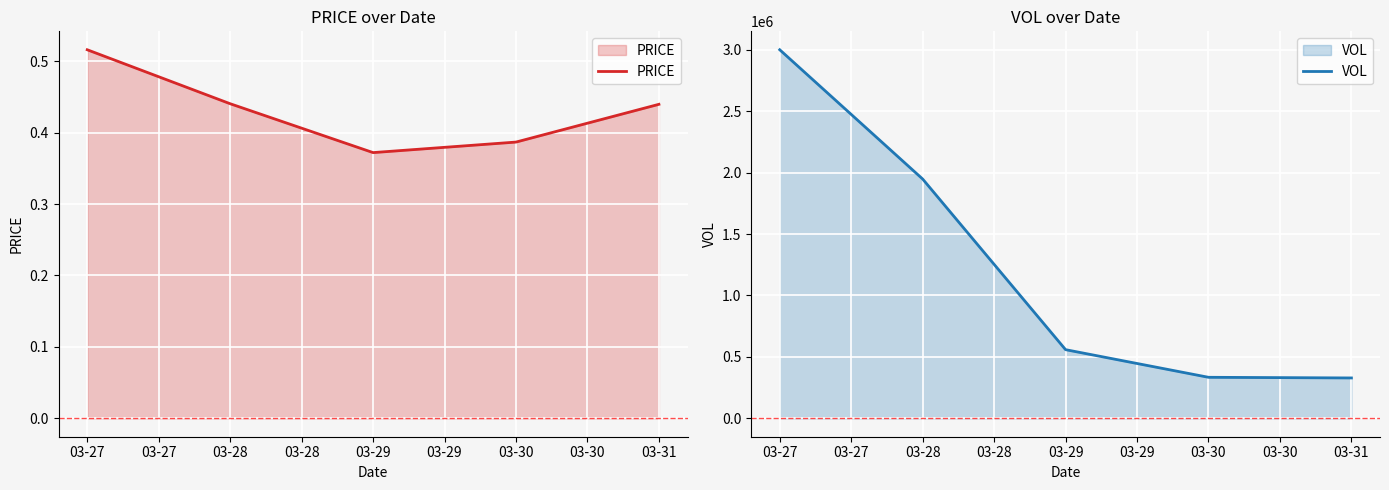

What is the spread (max minus min) of values at 03-27?

2999784.3